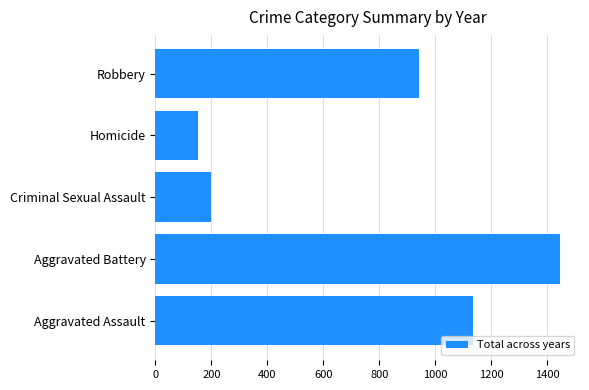

Rank the categories by value from lowest to highest.

Homicide, Criminal Sexual Assault, Robbery, Aggravated Assault, Aggravated Battery